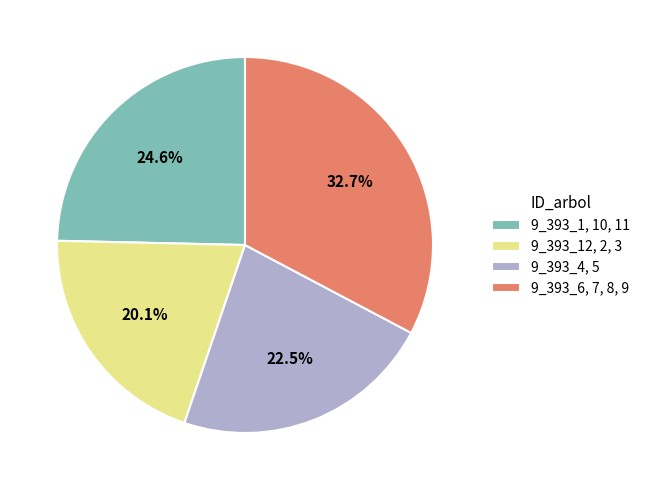

How many segments does this pie chart have?

4